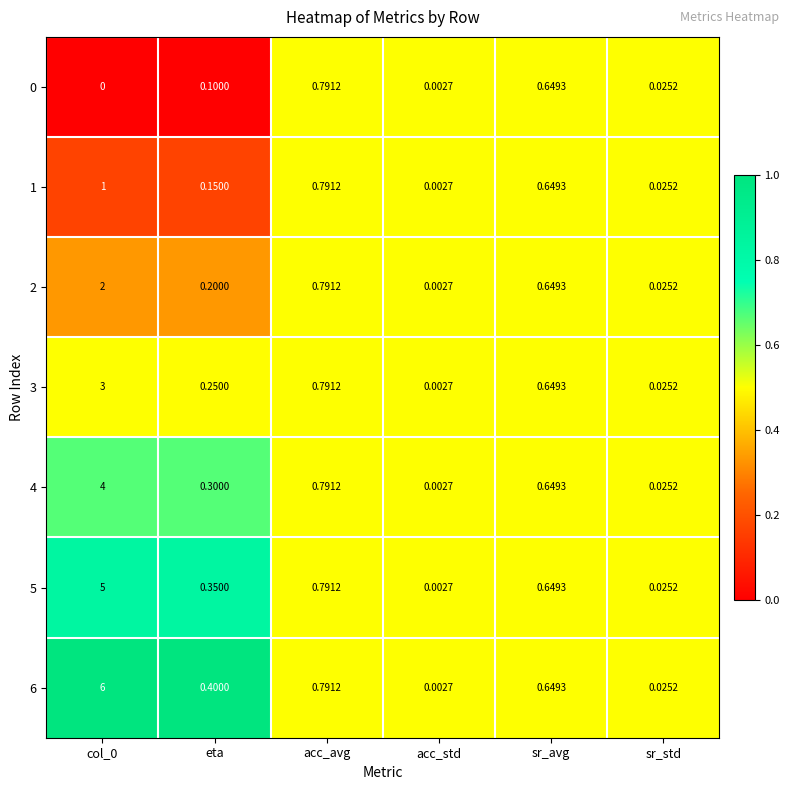

Is the value of 3 at col_0 greater than the value of 2 at acc_std?

Yes